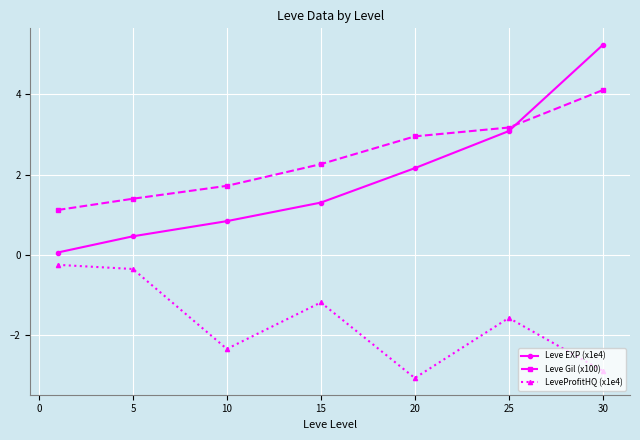

What is the maximum value shown in the chart?

5.2